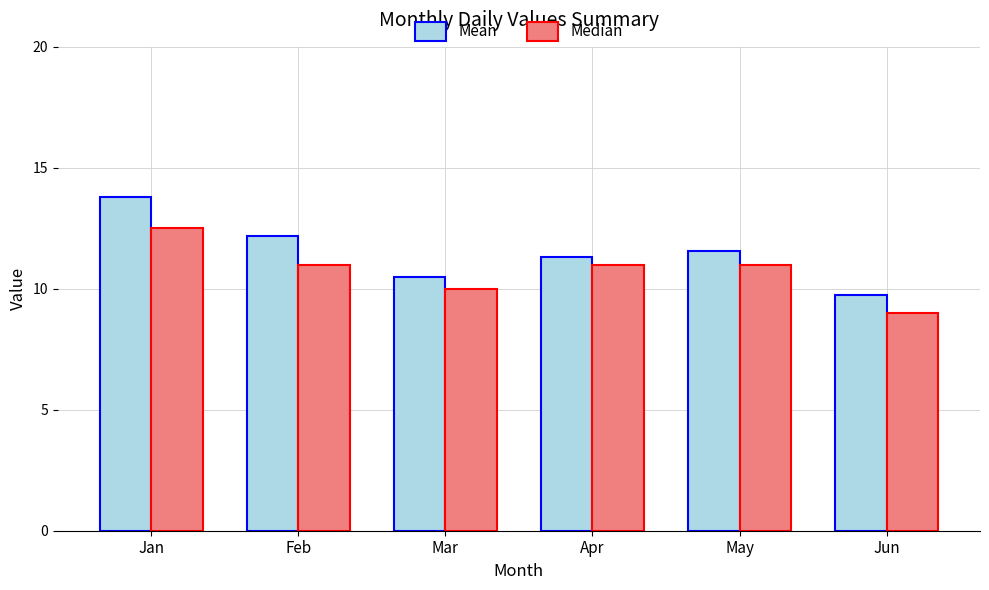

Where is Median nearest to the value 10?

Mar